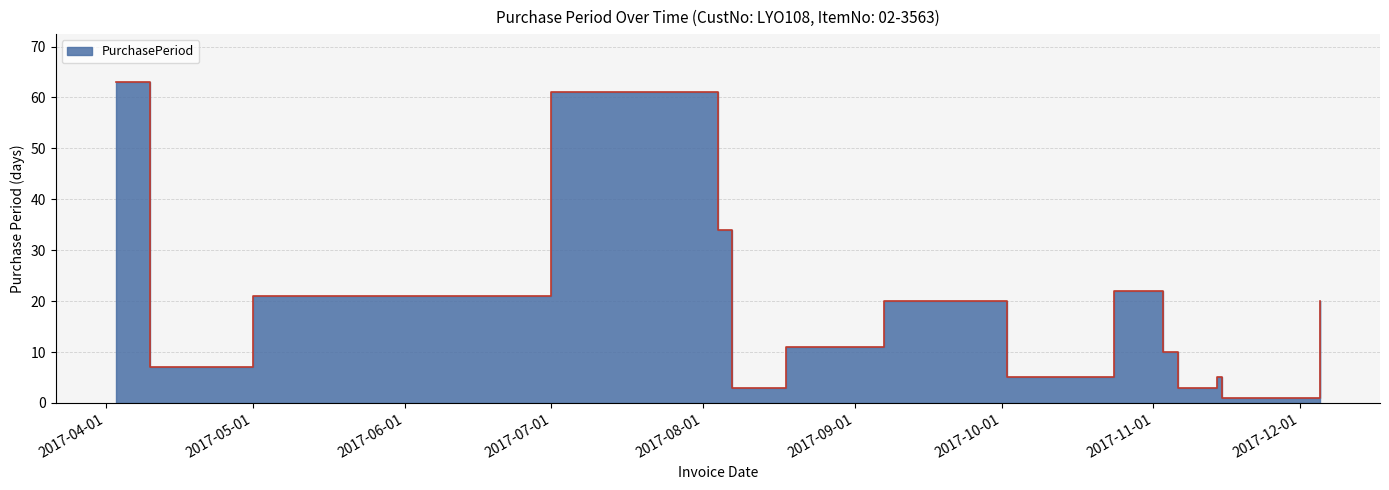

What is the value of the 16th point from the left?

1